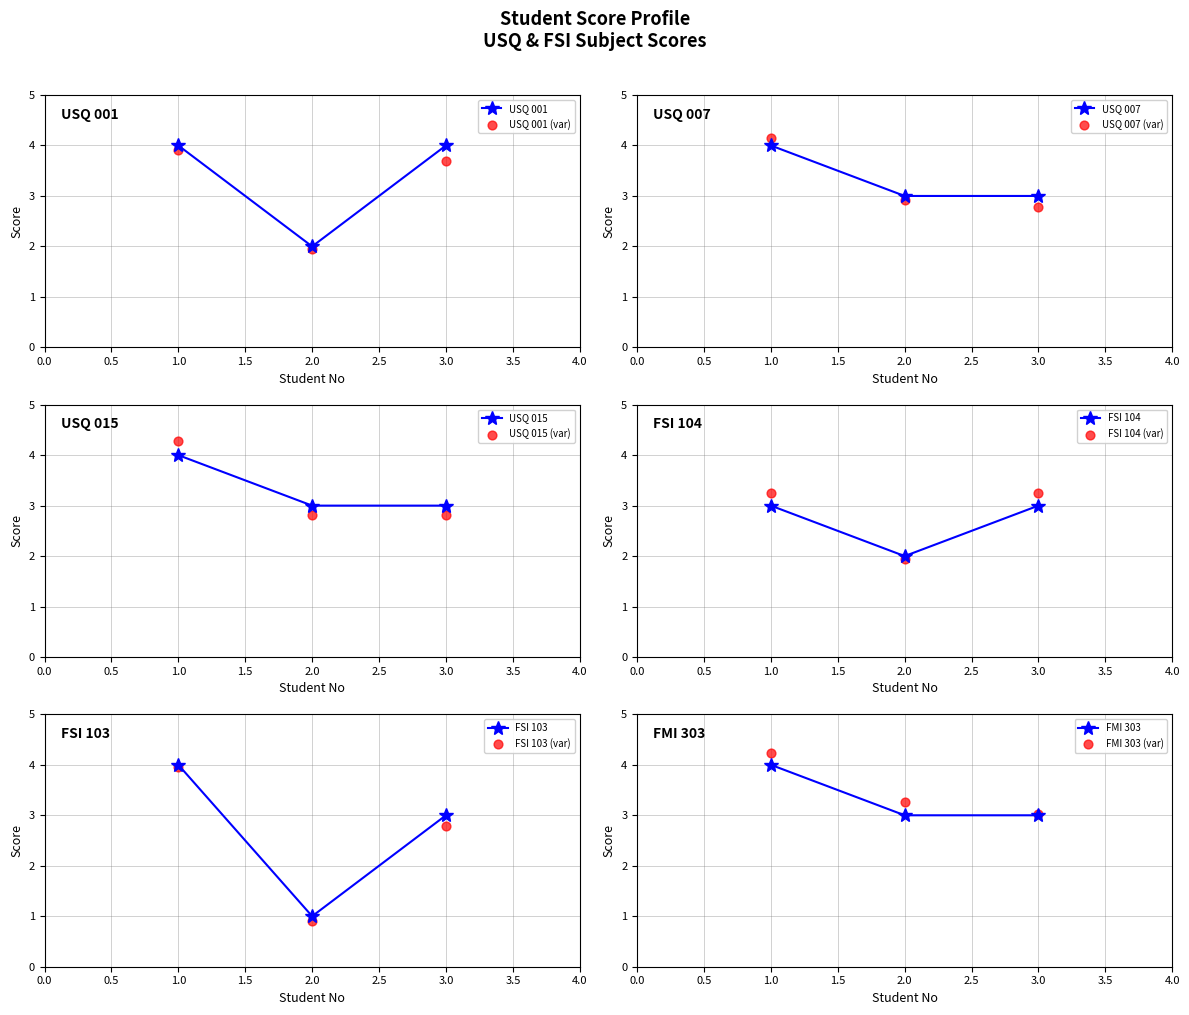

What is the total value across all series at 3?

19